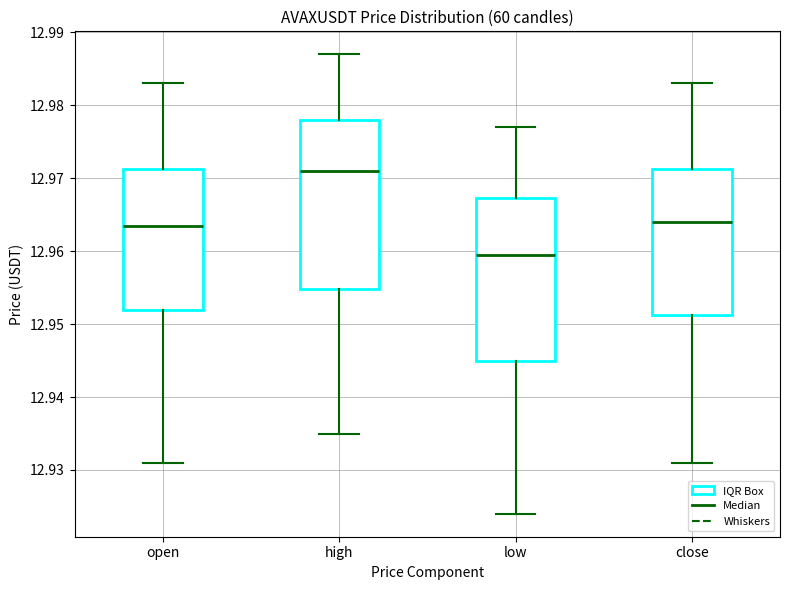

Which box has the highest median line?

high